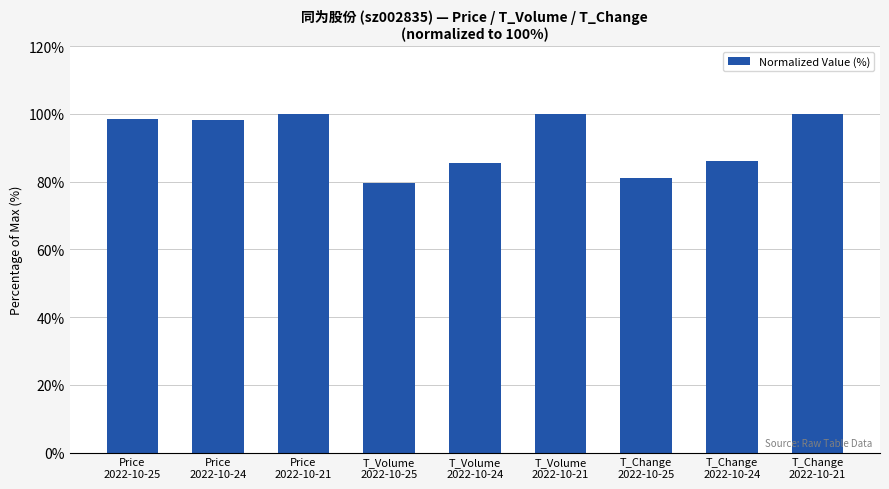

What is the ratio of the value at Price
2022-10-21 to the value at T_Change
2022-10-21?

1.0